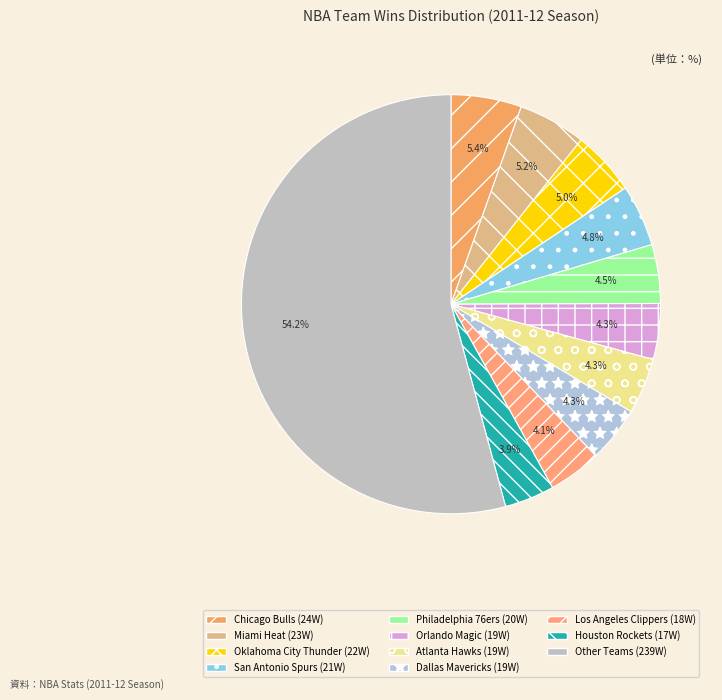

Does any single category account for the majority?

Yes